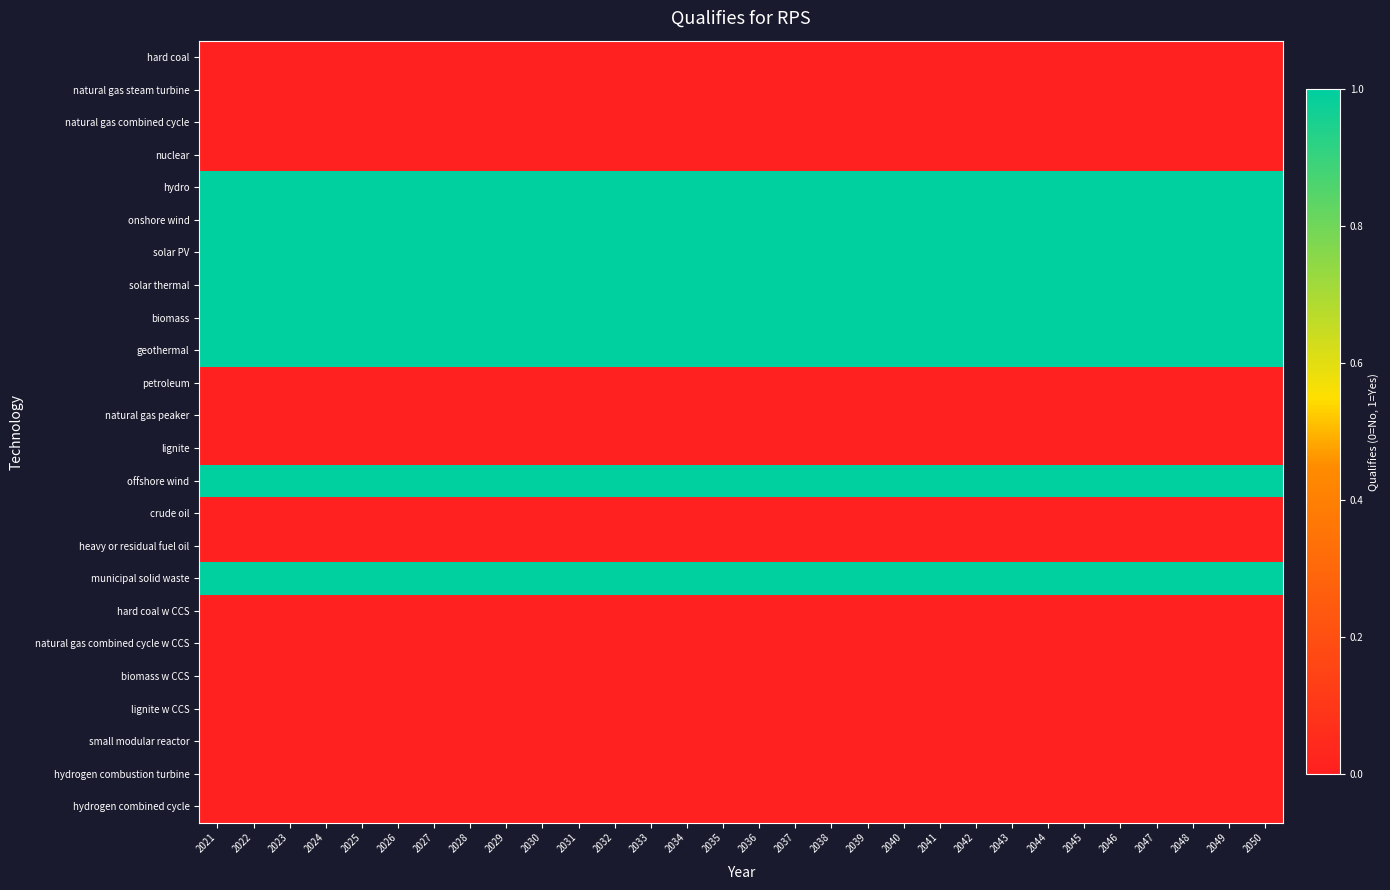

Reading right to left, what are all the values shown in this chart?

hard coal: 2050=0	2049=0	2048=0	2047=0	2046=0	2045=0	2044=0	2043=0	2042=0	2041=0	2040=0	2039=0	2038=0	2037=0	2036=0	2035=0	2034=0	2033=0	2032=0	2031=0	2030=0	2029=0	2028=0	2027=0	2026=0	2025=0	2024=0	2023=0	2022=0	2021=0
natural gas steam turbine: 2050=0	2049=0	2048=0	2047=0	2046=0	2045=0	2044=0	2043=0	2042=0	2041=0	2040=0	2039=0	2038=0	2037=0	2036=0	2035=0	2034=0	2033=0	2032=0	2031=0	2030=0	2029=0	2028=0	2027=0	2026=0	2025=0	2024=0	2023=0	2022=0	2021=0
natural gas combined cycle: 2050=0	2049=0	2048=0	2047=0	2046=0	2045=0	2044=0	2043=0	2042=0	2041=0	2040=0	2039=0	2038=0	2037=0	2036=0	2035=0	2034=0	2033=0	2032=0	2031=0	2030=0	2029=0	2028=0	2027=0	2026=0	2025=0	2024=0	2023=0	2022=0	2021=0
nuclear: 2050=0	2049=0	2048=0	2047=0	2046=0	2045=0	2044=0	2043=0	2042=0	2041=0	2040=0	2039=0	2038=0	2037=0	2036=0	2035=0	2034=0	2033=0	2032=0	2031=0	2030=0	2029=0	2028=0	2027=0	2026=0	2025=0	2024=0	2023=0	2022=0	2021=0
hydro: 2050=1	2049=1	2048=1	2047=1	2046=1	2045=1	2044=1	2043=1	2042=1	2041=1	2040=1	2039=1	2038=1	2037=1	2036=1	2035=1	2034=1	2033=1	2032=1	2031=1	2030=1	2029=1	2028=1	2027=1	2026=1	2025=1	2024=1	2023=1	2022=1	2021=1
onshore wind: 2050=1	2049=1	2048=1	2047=1	2046=1	2045=1	2044=1	2043=1	2042=1	2041=1	2040=1	2039=1	2038=1	2037=1	2036=1	2035=1	2034=1	2033=1	2032=1	2031=1	2030=1	2029=1	2028=1	2027=1	2026=1	2025=1	2024=1	2023=1	2022=1	2021=1
solar PV: 2050=1	2049=1	2048=1	2047=1	2046=1	2045=1	2044=1	2043=1	2042=1	2041=1	2040=1	2039=1	2038=1	2037=1	2036=1	2035=1	2034=1	2033=1	2032=1	2031=1	2030=1	2029=1	2028=1	2027=1	2026=1	2025=1	2024=1	2023=1	2022=1	2021=1
solar thermal: 2050=1	2049=1	2048=1	2047=1	2046=1	2045=1	2044=1	2043=1	2042=1	2041=1	2040=1	2039=1	2038=1	2037=1	2036=1	2035=1	2034=1	2033=1	2032=1	2031=1	2030=1	2029=1	2028=1	2027=1	2026=1	2025=1	2024=1	2023=1	2022=1	2021=1
biomass: 2050=1	2049=1	2048=1	2047=1	2046=1	2045=1	2044=1	2043=1	2042=1	2041=1	2040=1	2039=1	2038=1	2037=1	2036=1	2035=1	2034=1	2033=1	2032=1	2031=1	2030=1	2029=1	2028=1	2027=1	2026=1	2025=1	2024=1	2023=1	2022=1	2021=1
geothermal: 2050=1	2049=1	2048=1	2047=1	2046=1	2045=1	2044=1	2043=1	2042=1	2041=1	2040=1	2039=1	2038=1	2037=1	2036=1	2035=1	2034=1	2033=1	2032=1	2031=1	2030=1	2029=1	2028=1	2027=1	2026=1	2025=1	2024=1	2023=1	2022=1	2021=1
petroleum: 2050=0	2049=0	2048=0	2047=0	2046=0	2045=0	2044=0	2043=0	2042=0	2041=0	2040=0	2039=0	2038=0	2037=0	2036=0	2035=0	2034=0	2033=0	2032=0	2031=0	2030=0	2029=0	2028=0	2027=0	2026=0	2025=0	2024=0	2023=0	2022=0	2021=0
natural gas peaker: 2050=0	2049=0	2048=0	2047=0	2046=0	2045=0	2044=0	2043=0	2042=0	2041=0	2040=0	2039=0	2038=0	2037=0	2036=0	2035=0	2034=0	2033=0	2032=0	2031=0	2030=0	2029=0	2028=0	2027=0	2026=0	2025=0	2024=0	2023=0	2022=0	2021=0
lignite: 2050=0	2049=0	2048=0	2047=0	2046=0	2045=0	2044=0	2043=0	2042=0	2041=0	2040=0	2039=0	2038=0	2037=0	2036=0	2035=0	2034=0	2033=0	2032=0	2031=0	2030=0	2029=0	2028=0	2027=0	2026=0	2025=0	2024=0	2023=0	2022=0	2021=0
offshore wind: 2050=1	2049=1	2048=1	2047=1	2046=1	2045=1	2044=1	2043=1	2042=1	2041=1	2040=1	2039=1	2038=1	2037=1	2036=1	2035=1	2034=1	2033=1	2032=1	2031=1	2030=1	2029=1	2028=1	2027=1	2026=1	2025=1	2024=1	2023=1	2022=1	2021=1
crude oil: 2050=0	2049=0	2048=0	2047=0	2046=0	2045=0	2044=0	2043=0	2042=0	2041=0	2040=0	2039=0	2038=0	2037=0	2036=0	2035=0	2034=0	2033=0	2032=0	2031=0	2030=0	2029=0	2028=0	2027=0	2026=0	2025=0	2024=0	2023=0	2022=0	2021=0
heavy or residual fuel oil: 2050=0	2049=0	2048=0	2047=0	2046=0	2045=0	2044=0	2043=0	2042=0	2041=0	2040=0	2039=0	2038=0	2037=0	2036=0	2035=0	2034=0	2033=0	2032=0	2031=0	2030=0	2029=0	2028=0	2027=0	2026=0	2025=0	2024=0	2023=0	2022=0	2021=0
municipal solid waste: 2050=1	2049=1	2048=1	2047=1	2046=1	2045=1	2044=1	2043=1	2042=1	2041=1	2040=1	2039=1	2038=1	2037=1	2036=1	2035=1	2034=1	2033=1	2032=1	2031=1	2030=1	2029=1	2028=1	2027=1	2026=1	2025=1	2024=1	2023=1	2022=1	2021=1
hard coal w CCS: 2050=0	2049=0	2048=0	2047=0	2046=0	2045=0	2044=0	2043=0	2042=0	2041=0	2040=0	2039=0	2038=0	2037=0	2036=0	2035=0	2034=0	2033=0	2032=0	2031=0	2030=0	2029=0	2028=0	2027=0	2026=0	2025=0	2024=0	2023=0	2022=0	2021=0
natural gas combined cycle w CCS: 2050=0	2049=0	2048=0	2047=0	2046=0	2045=0	2044=0	2043=0	2042=0	2041=0	2040=0	2039=0	2038=0	2037=0	2036=0	2035=0	2034=0	2033=0	2032=0	2031=0	2030=0	2029=0	2028=0	2027=0	2026=0	2025=0	2024=0	2023=0	2022=0	2021=0
biomass w CCS: 2050=0	2049=0	2048=0	2047=0	2046=0	2045=0	2044=0	2043=0	2042=0	2041=0	2040=0	2039=0	2038=0	2037=0	2036=0	2035=0	2034=0	2033=0	2032=0	2031=0	2030=0	2029=0	2028=0	2027=0	2026=0	2025=0	2024=0	2023=0	2022=0	2021=0
lignite w CCS: 2050=0	2049=0	2048=0	2047=0	2046=0	2045=0	2044=0	2043=0	2042=0	2041=0	2040=0	2039=0	2038=0	2037=0	2036=0	2035=0	2034=0	2033=0	2032=0	2031=0	2030=0	2029=0	2028=0	2027=0	2026=0	2025=0	2024=0	2023=0	2022=0	2021=0
small modular reactor: 2050=0	2049=0	2048=0	2047=0	2046=0	2045=0	2044=0	2043=0	2042=0	2041=0	2040=0	2039=0	2038=0	2037=0	2036=0	2035=0	2034=0	2033=0	2032=0	2031=0	2030=0	2029=0	2028=0	2027=0	2026=0	2025=0	2024=0	2023=0	2022=0	2021=0
hydrogen combustion turbine: 2050=0	2049=0	2048=0	2047=0	2046=0	2045=0	2044=0	2043=0	2042=0	2041=0	2040=0	2039=0	2038=0	2037=0	2036=0	2035=0	2034=0	2033=0	2032=0	2031=0	2030=0	2029=0	2028=0	2027=0	2026=0	2025=0	2024=0	2023=0	2022=0	2021=0
hydrogen combined cycle: 2050=0	2049=0	2048=0	2047=0	2046=0	2045=0	2044=0	2043=0	2042=0	2041=0	2040=0	2039=0	2038=0	2037=0	2036=0	2035=0	2034=0	2033=0	2032=0	2031=0	2030=0	2029=0	2028=0	2027=0	2026=0	2025=0	2024=0	2023=0	2022=0	2021=0